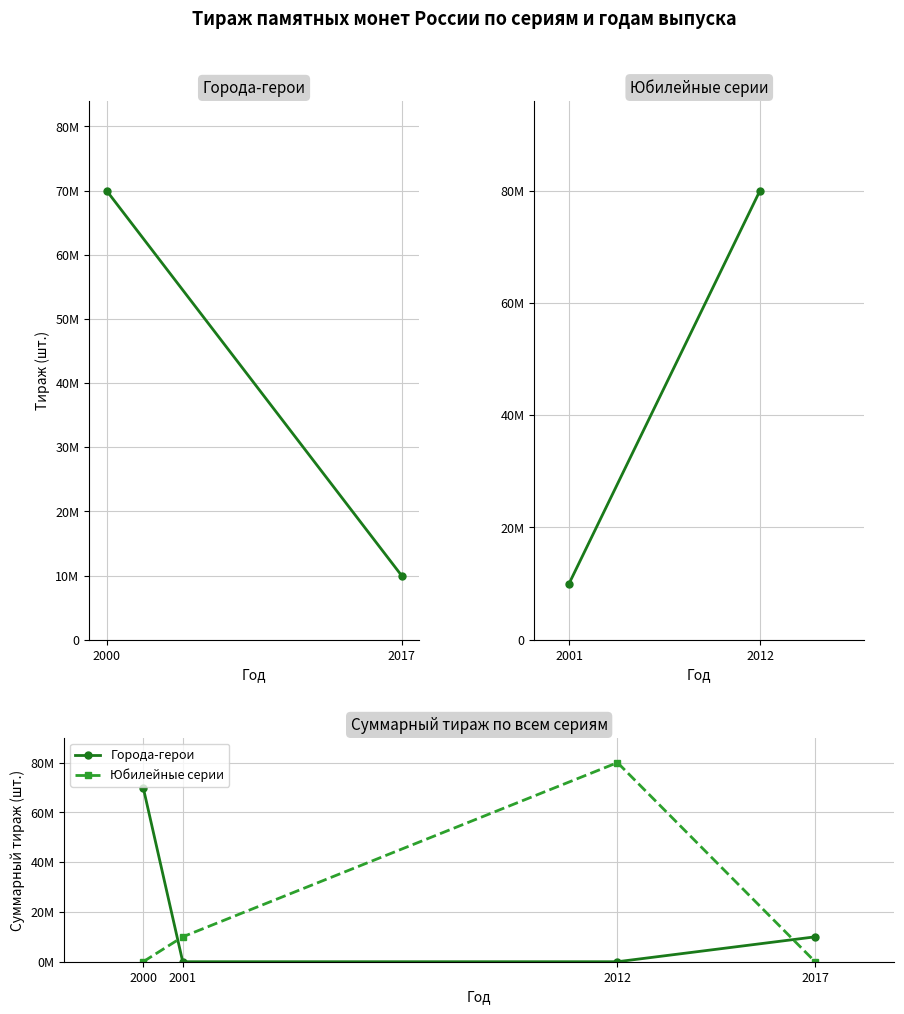

Does the chart display data point markers on the line(s)?

Yes